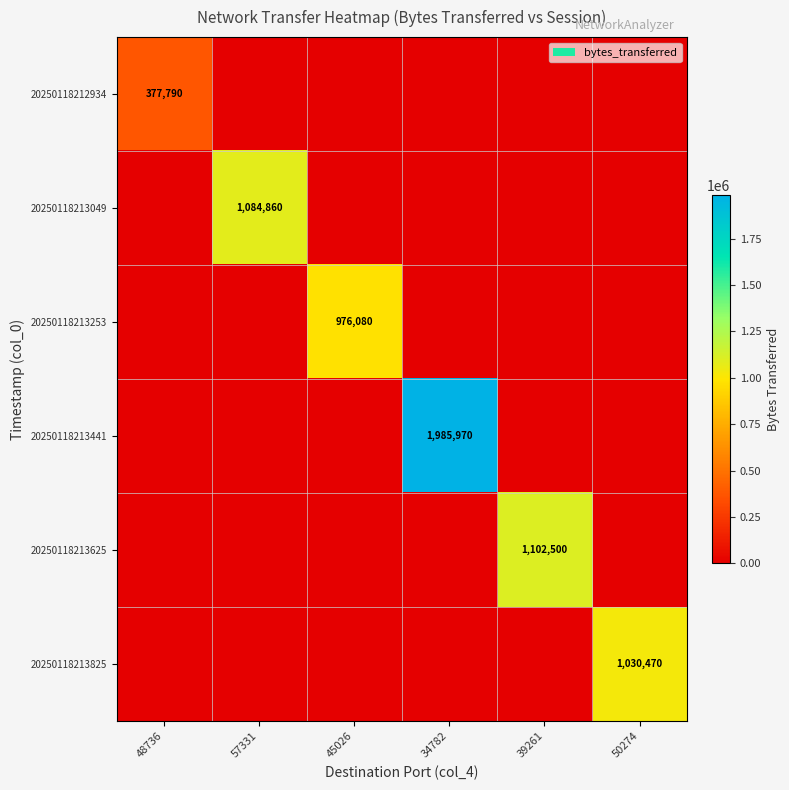

The value of 20250118213825 at 45026 is 382508. True or false?

False